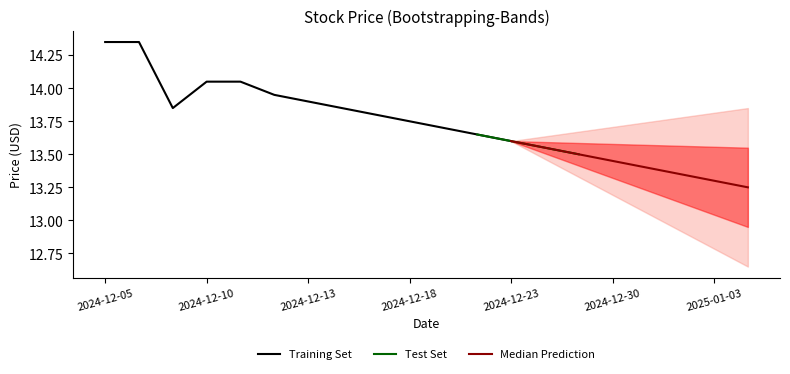

The value of Training Set at 2024-12-13 is 8.6. True or false?

False